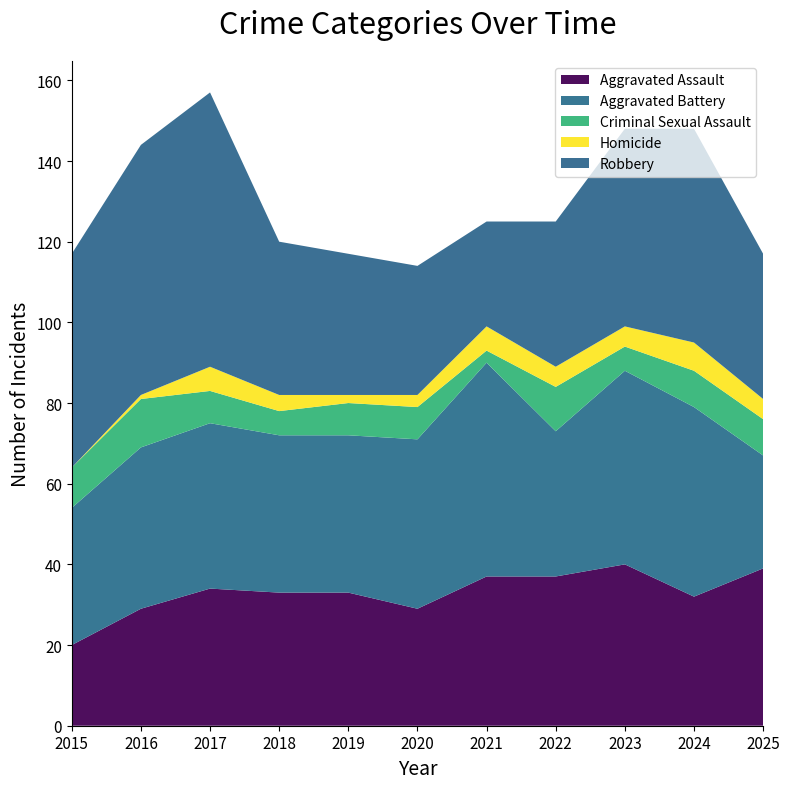

Reading right to left, extract all data points from this chart.

Aggravated Assault: 39	32	40	37	37	29	33	33	34	29	20
Aggravated Battery: 28	47	48	36	53	42	39	39	41	40	34
Criminal Sexual Assault: 9	9	6	11	3	8	8	6	8	12	10
Homicide: 5	7	5	5	6	3	2	4	6	1	0
Robbery: 36	53	49	36	26	32	35	38	68	62	53